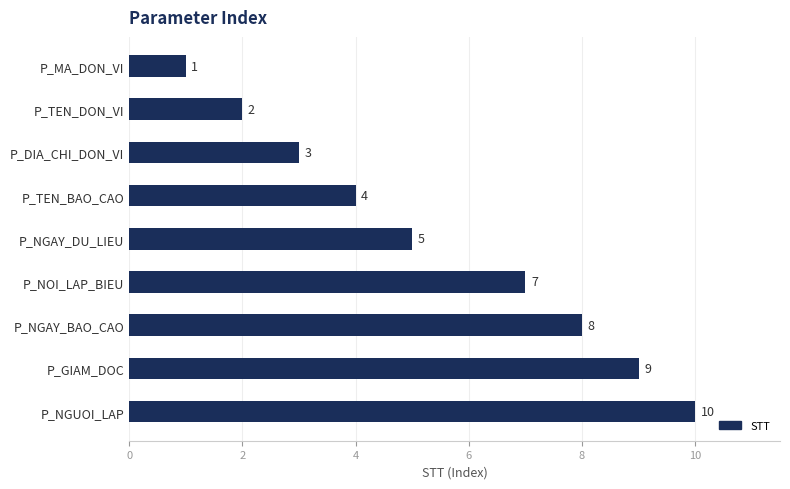

Which label corresponds to the largest value in the chart?

P_NGUOI_LAP